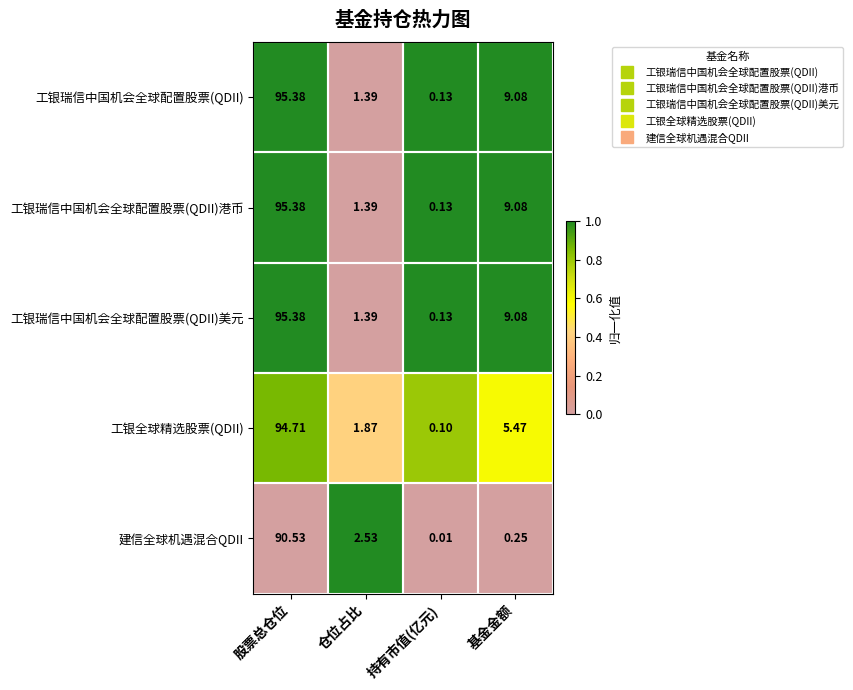

At which label does 工银瑞信中国机会全球配置股票(QDII) reach its peak?

股票总仓位